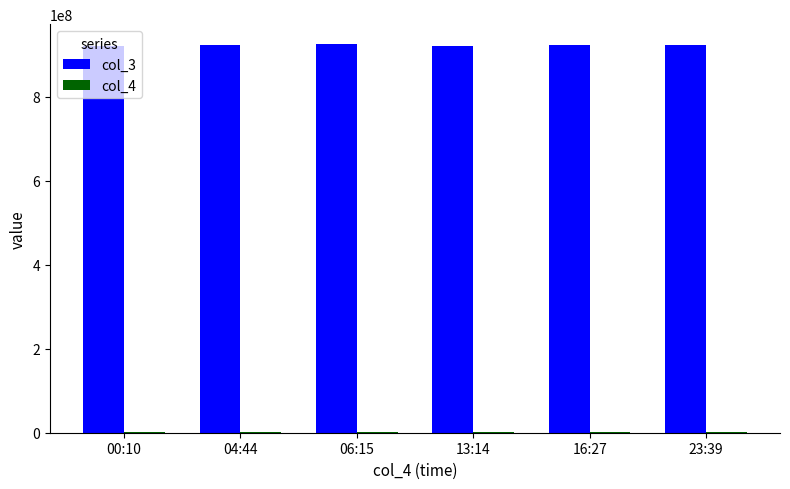

How many categories are shown in the chart?

6